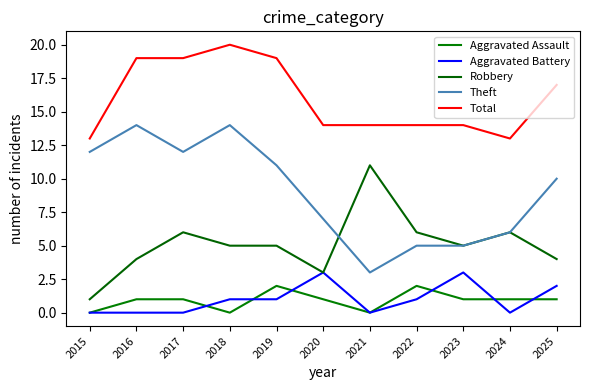

Which series has the largest range (max minus min)?

Theft